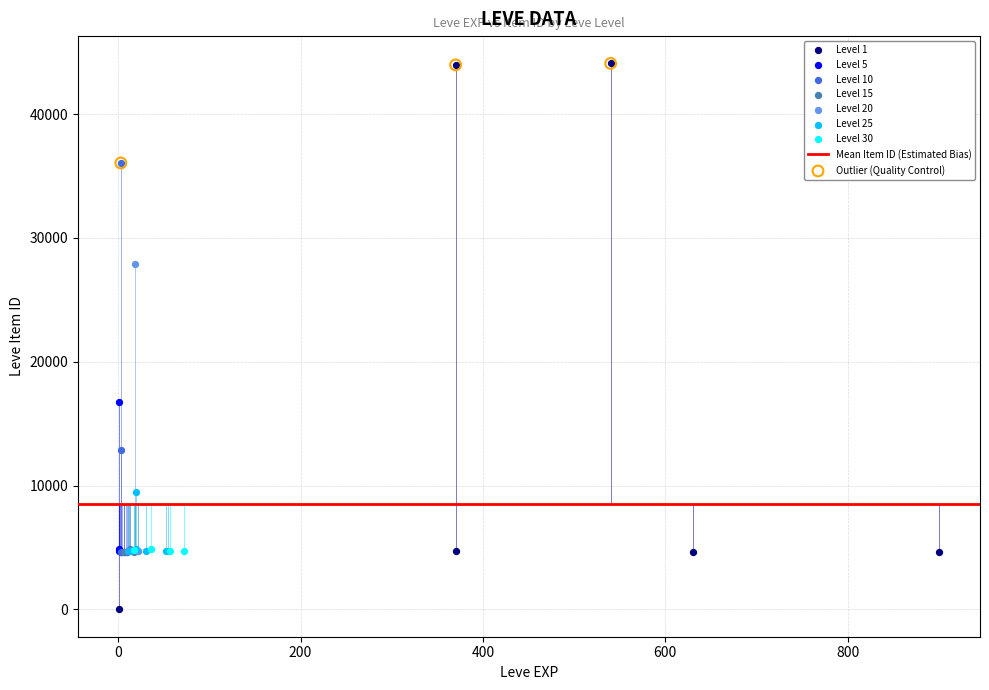

Which series has the largest Y range (max minus min)?

Level 1